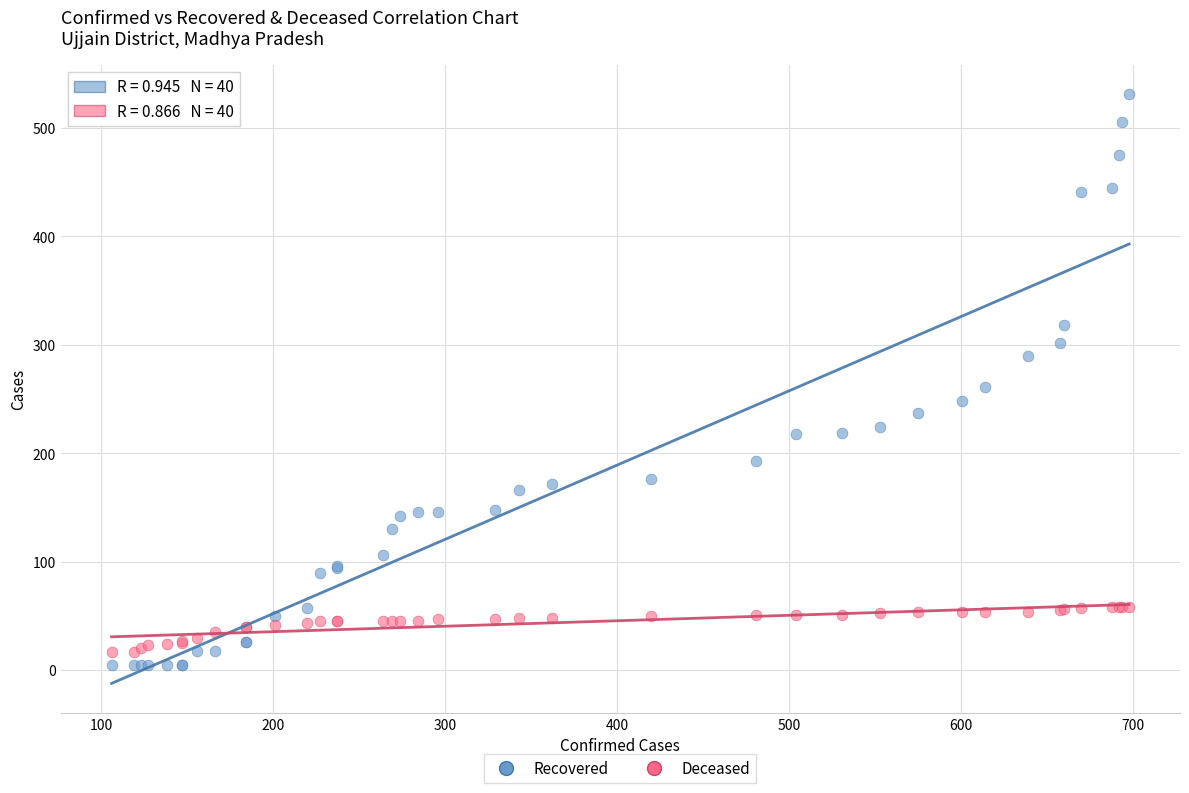

Which series reaches the minimum Y coordinate?

Recovered